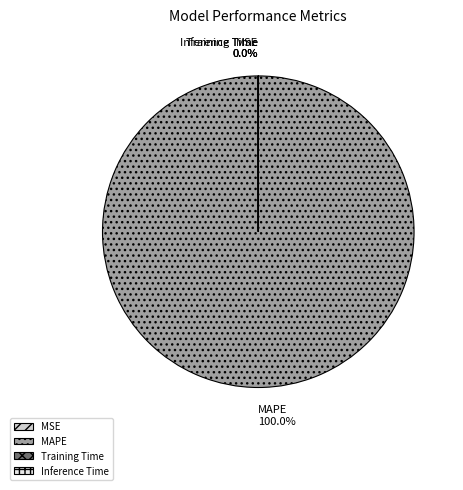

Which category has the smallest portion of the pie?

MSE